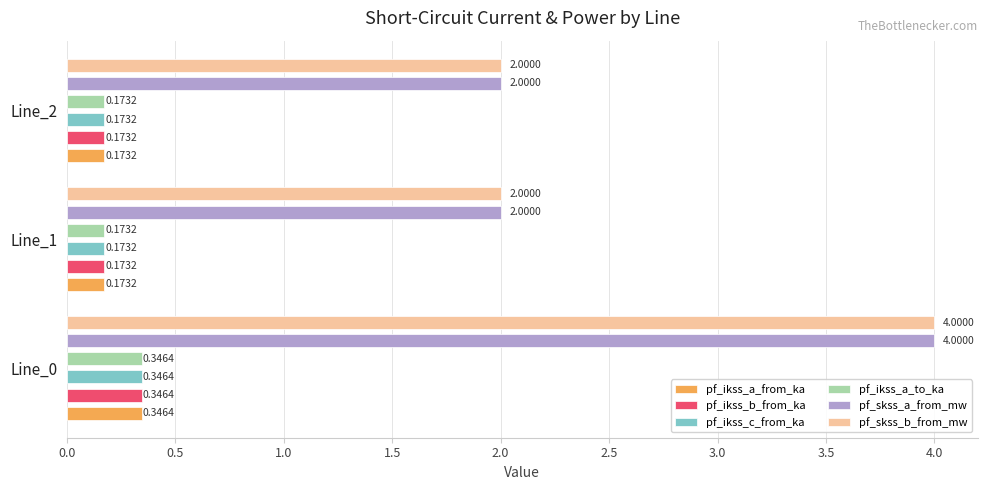

Rank the series at Line_1 from lowest to highest value.

pf_ikss_a_to_ka, pf_ikss_a_from_ka, pf_ikss_b_from_ka, pf_ikss_c_from_ka, pf_skss_a_from_mw, pf_skss_b_from_mw